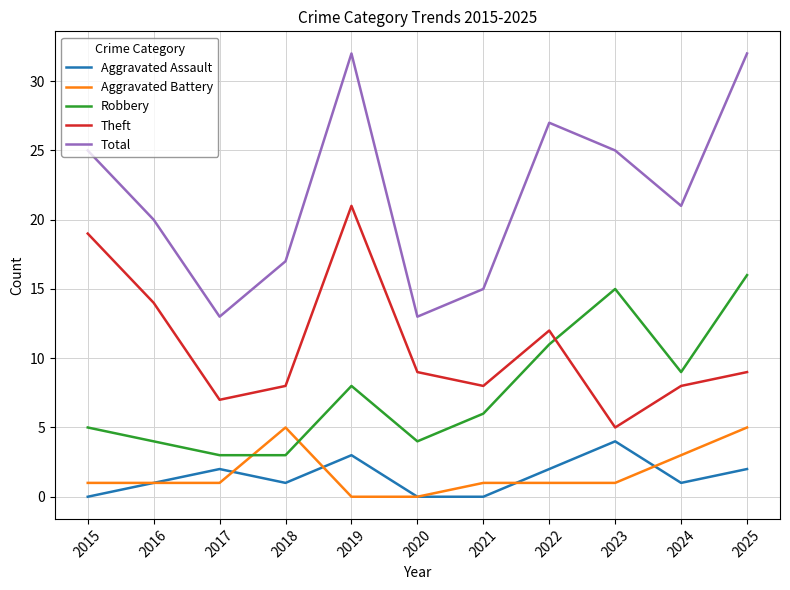

At how many categories does at least one series exceed 3?

11